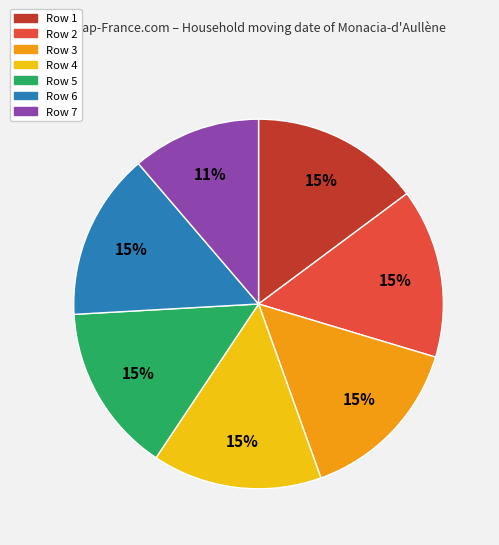

To the nearest percent, what is the average slice percentage?

14%